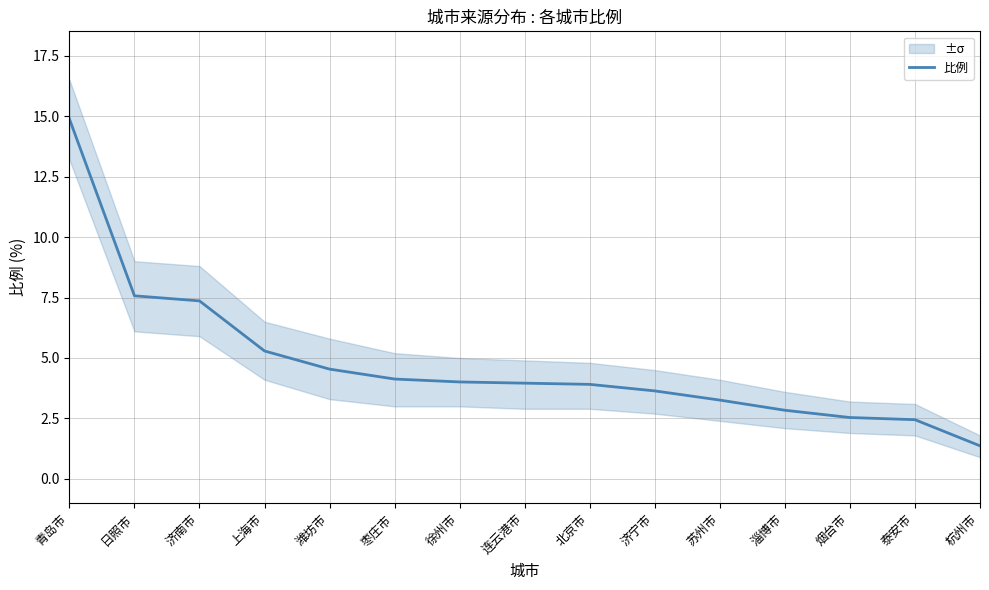

True or false: the data shows 2.5 at 烟台市.

True